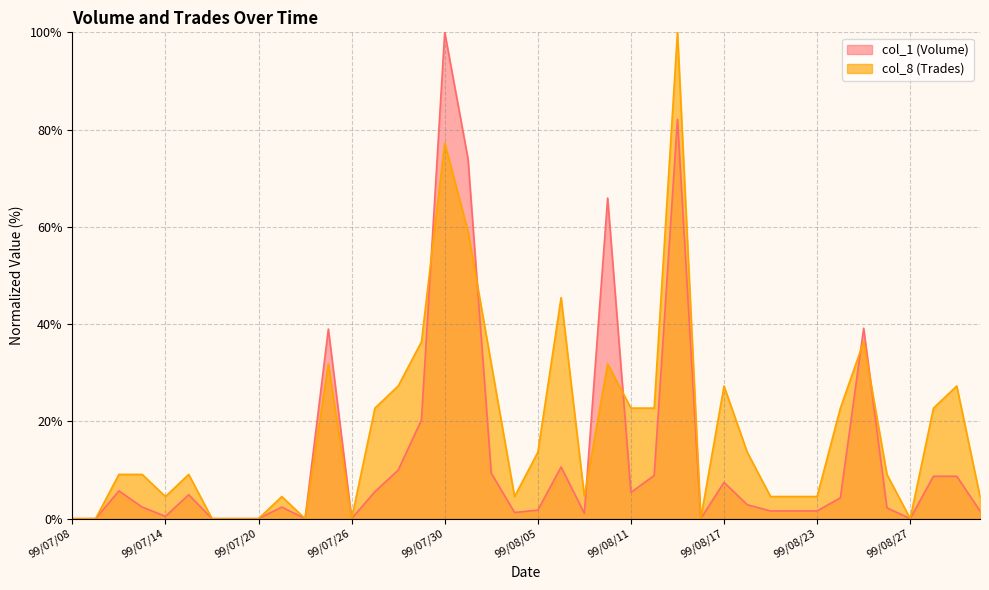

What is the approximate value of col_1 (Volume) at 99/08/25?

39.1